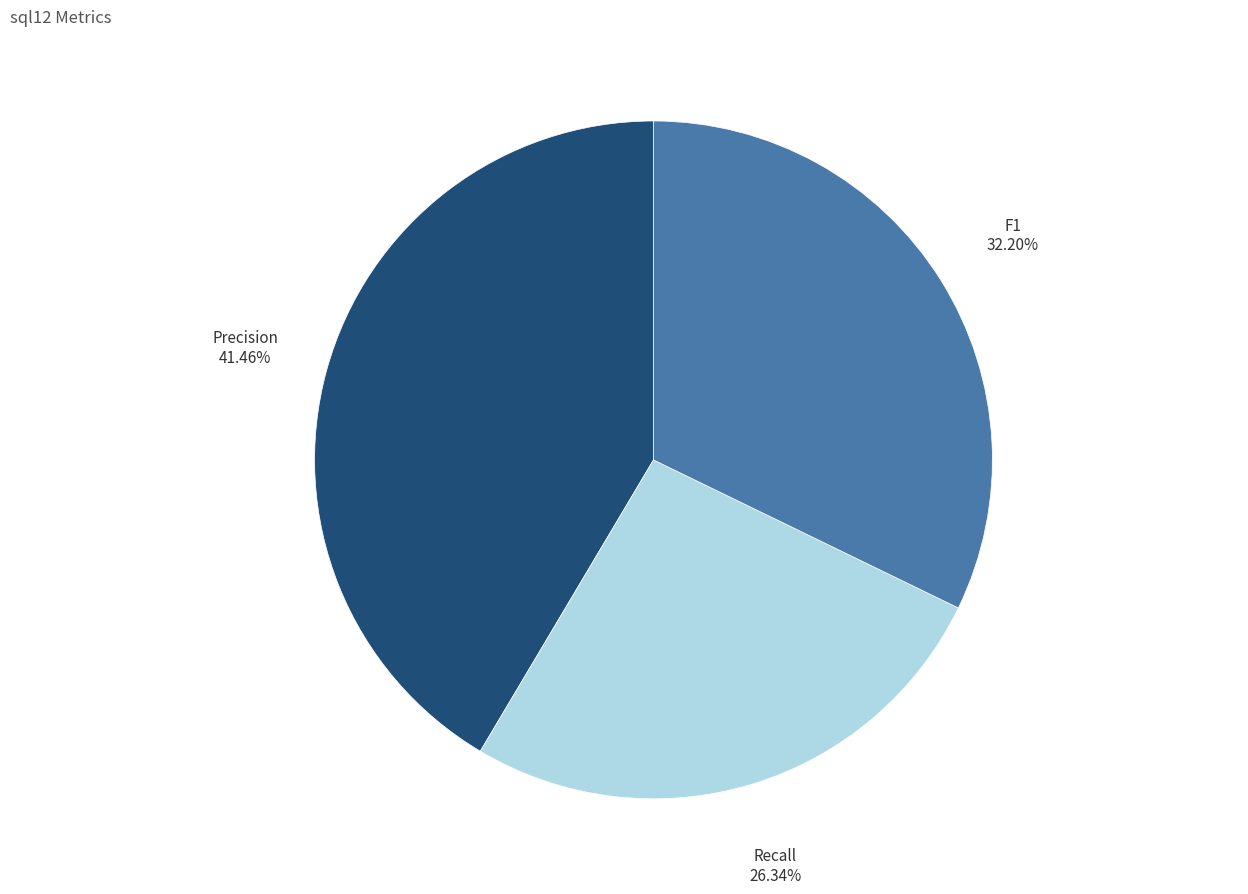

How many slices are in this pie chart?

3